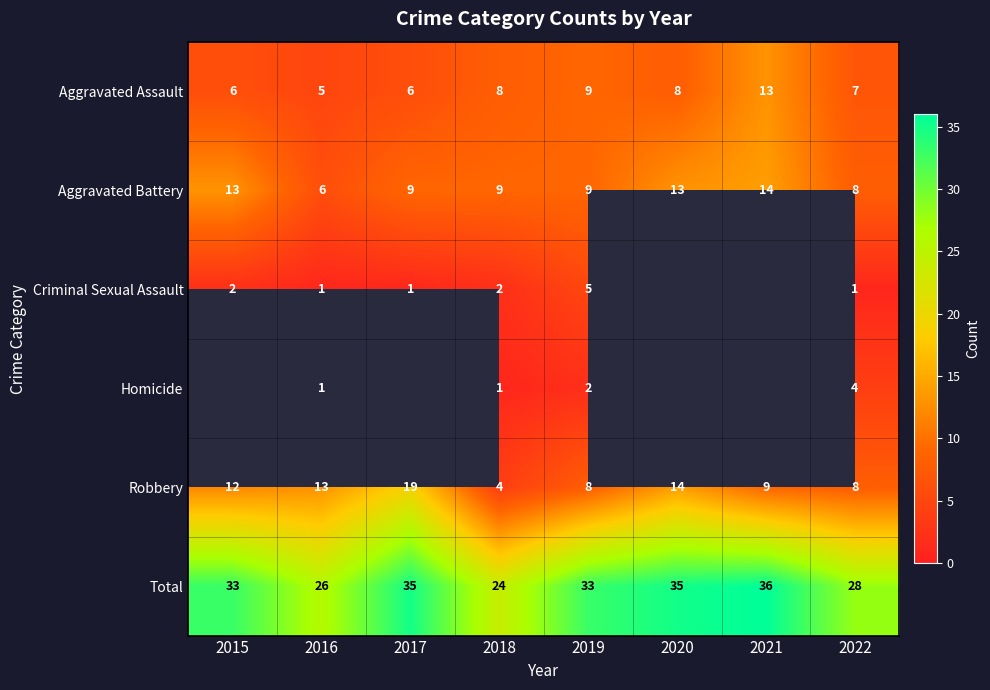

The value of Criminal Sexual Assault at 2019 is 8.2. True or false?

False